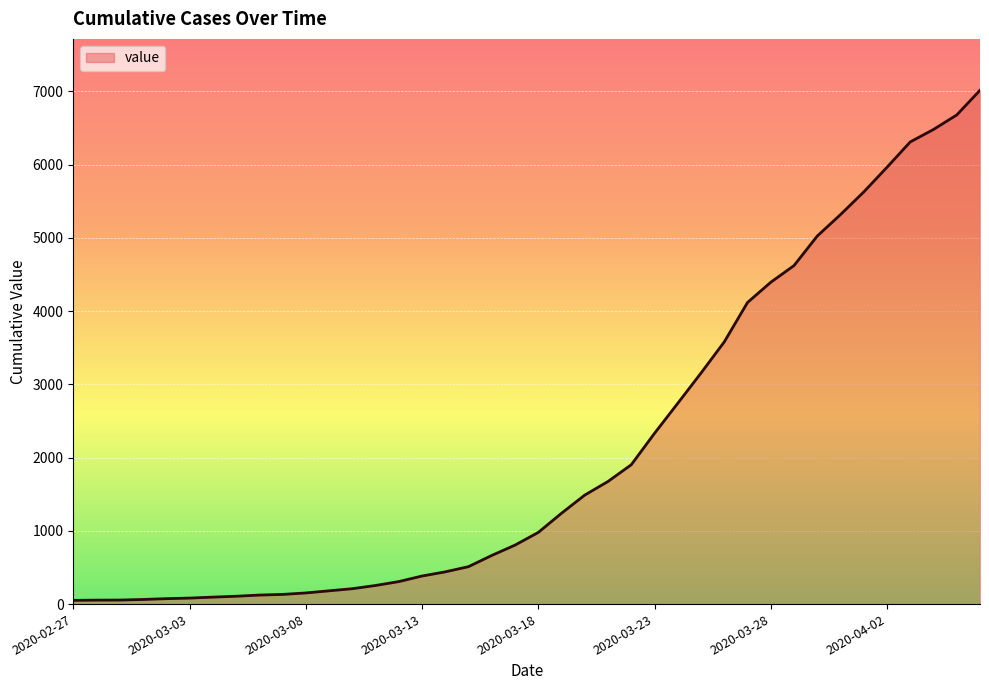

What is the difference between the maximum and minimum values?

6963